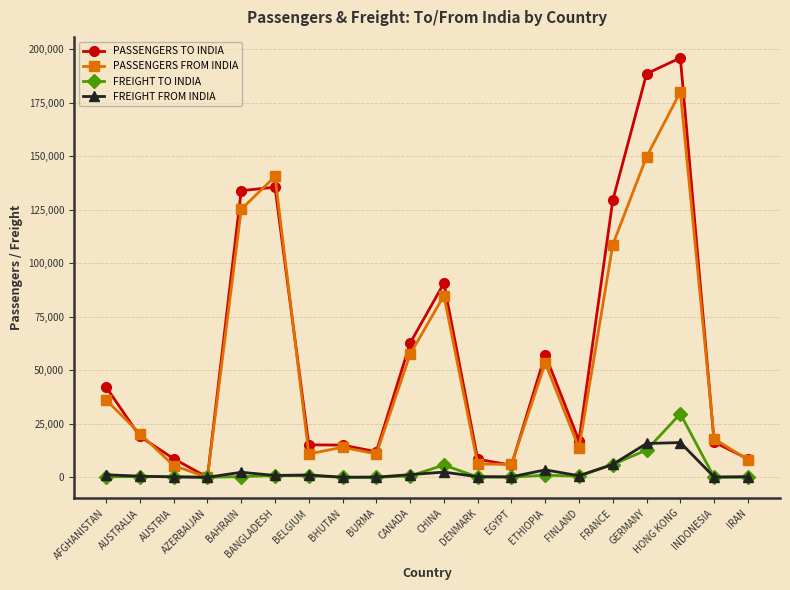

What is the value of the PASSENGERS FROM INDIA point at the 1st from the left?

36124.0